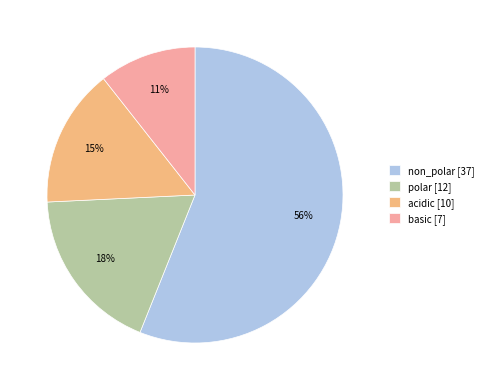

Approximately how many times larger is the value at non_polar compared to polar?

3.1